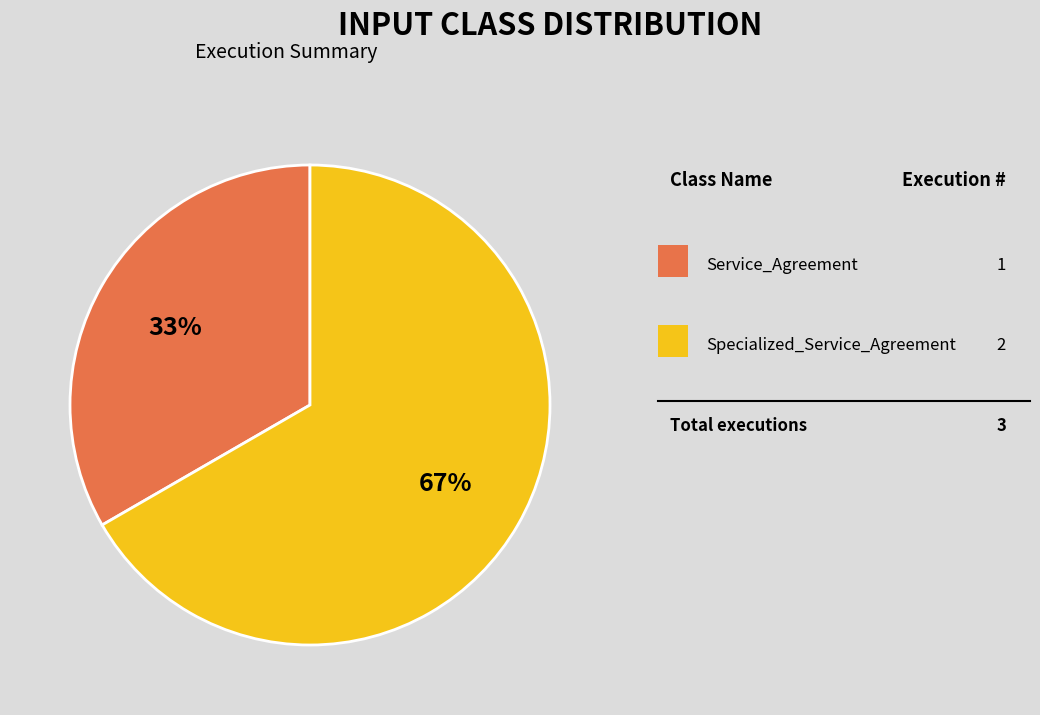

To the nearest percent, what is the average slice percentage?

50%